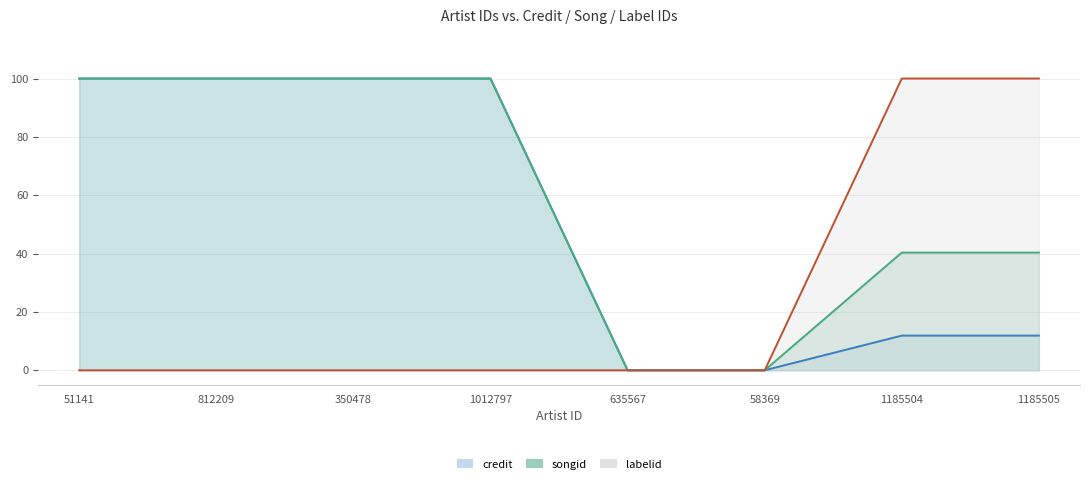

How many lines are shown in the chart?

3